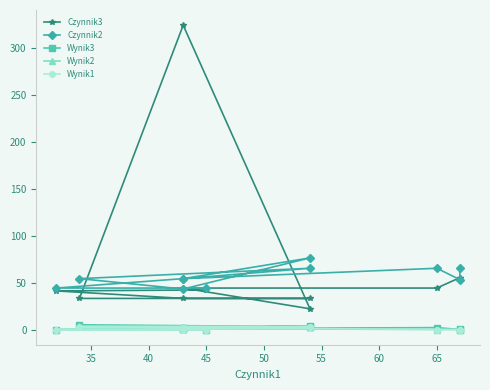

What is the difference between the maximum and second lowest values in the Wynik1 series?

3